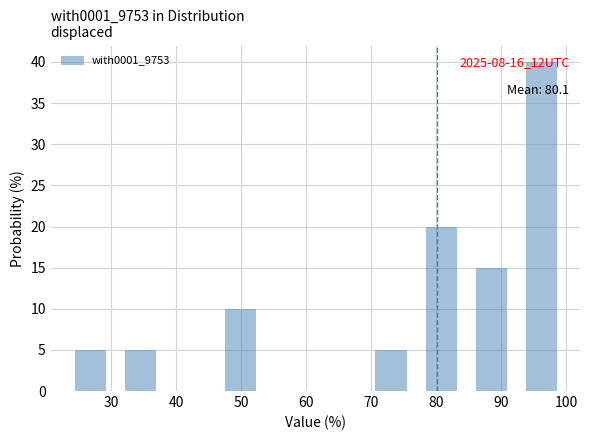

Which range on the x-axis has the tallest bar?

92 to 100